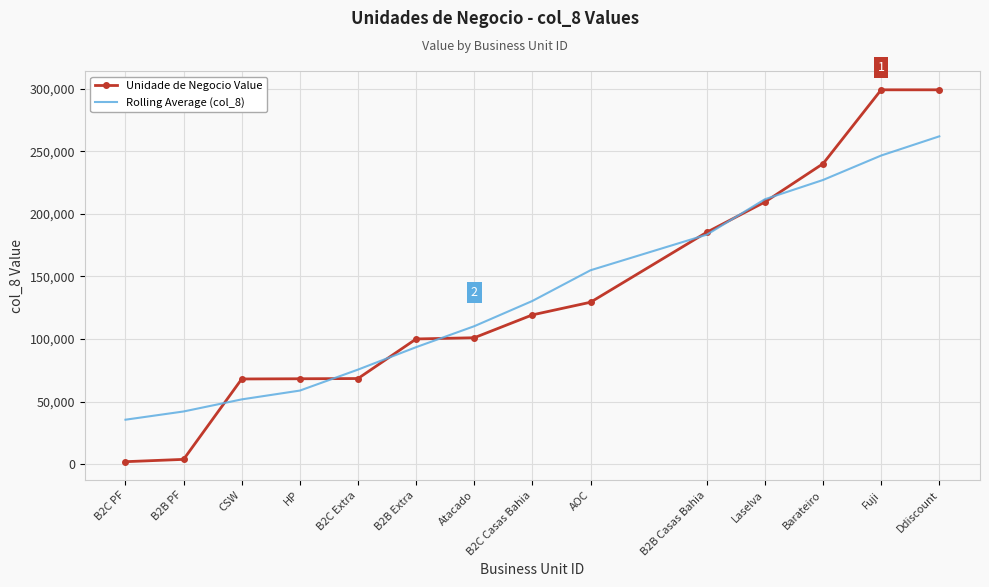

Between B2C Extra and AOC, which series saw the biggest shift?

Rolling Average (col_8)